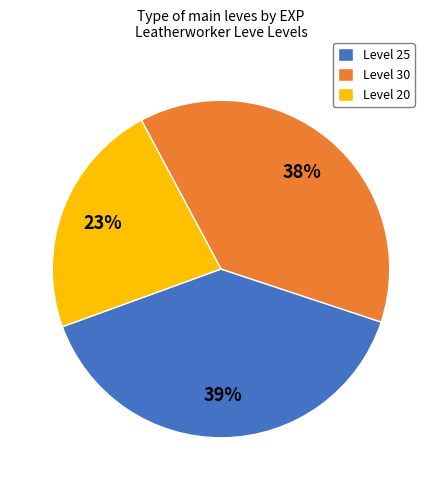

Which slice is the smallest?

Level 20